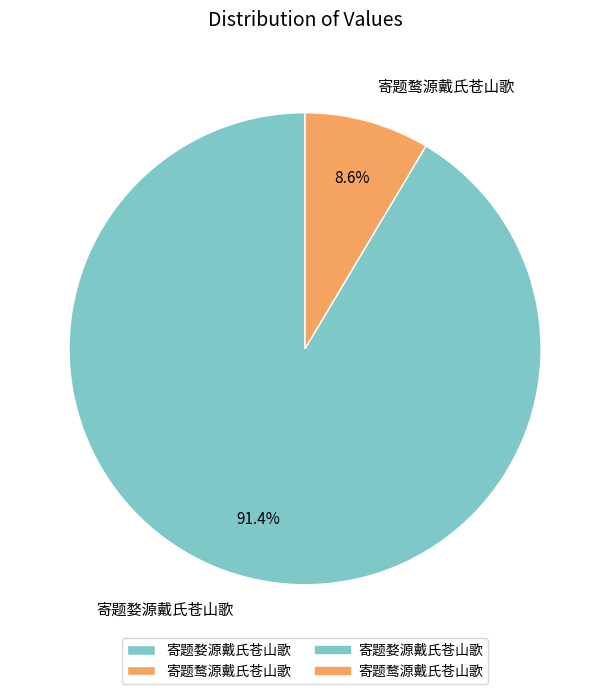

How much of the chart is everything except 寄题鹜源戴氏苍山歌?

91.4%